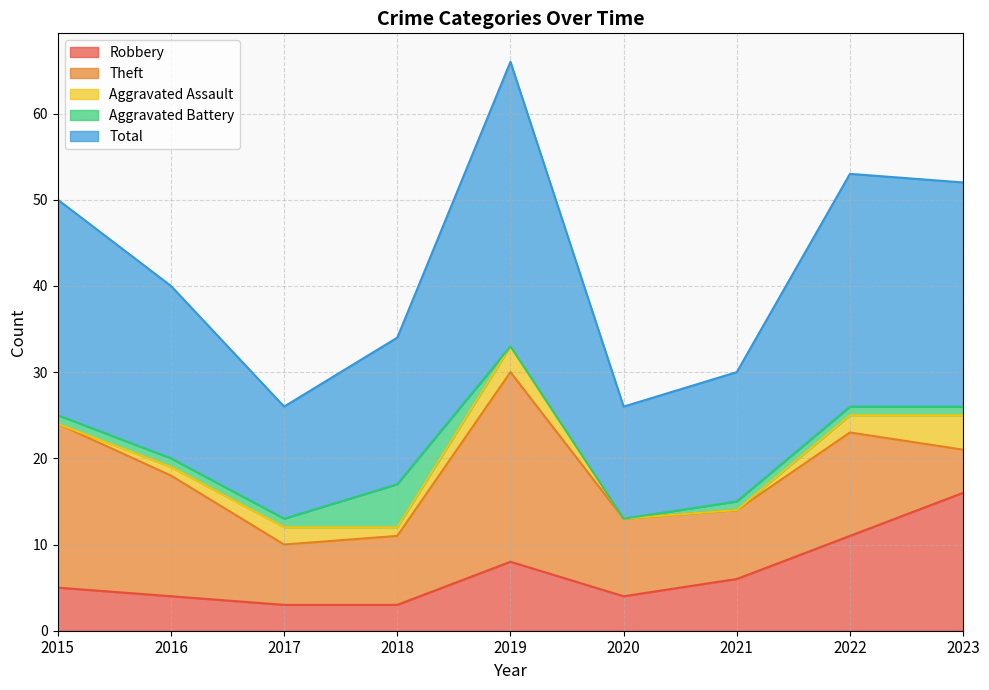

At which category does Theft reach its first local peak?

2019